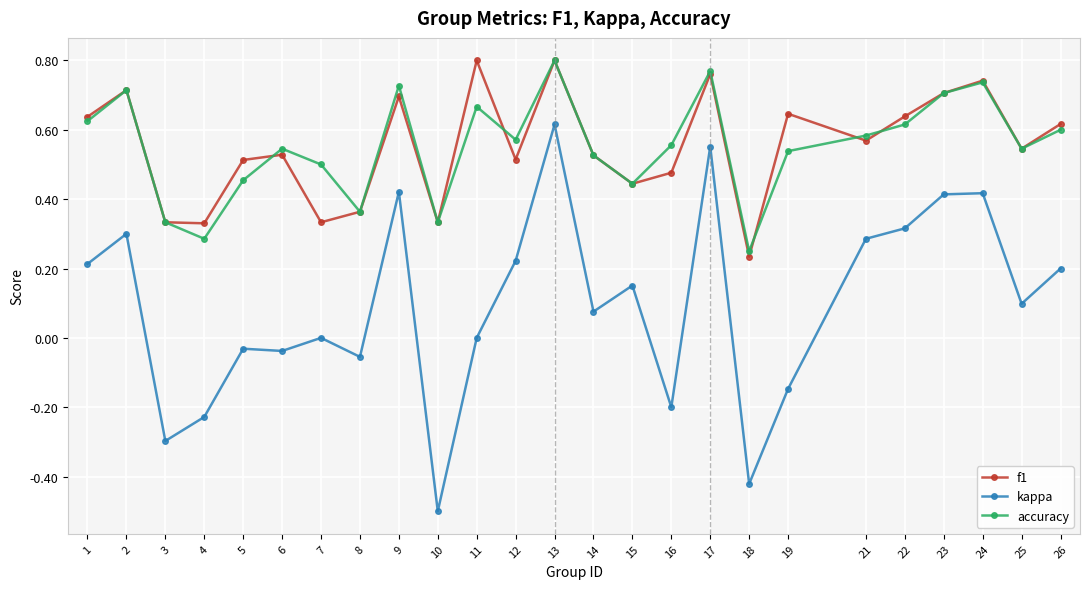

What are all the series names shown in the legend?

f1, kappa, accuracy